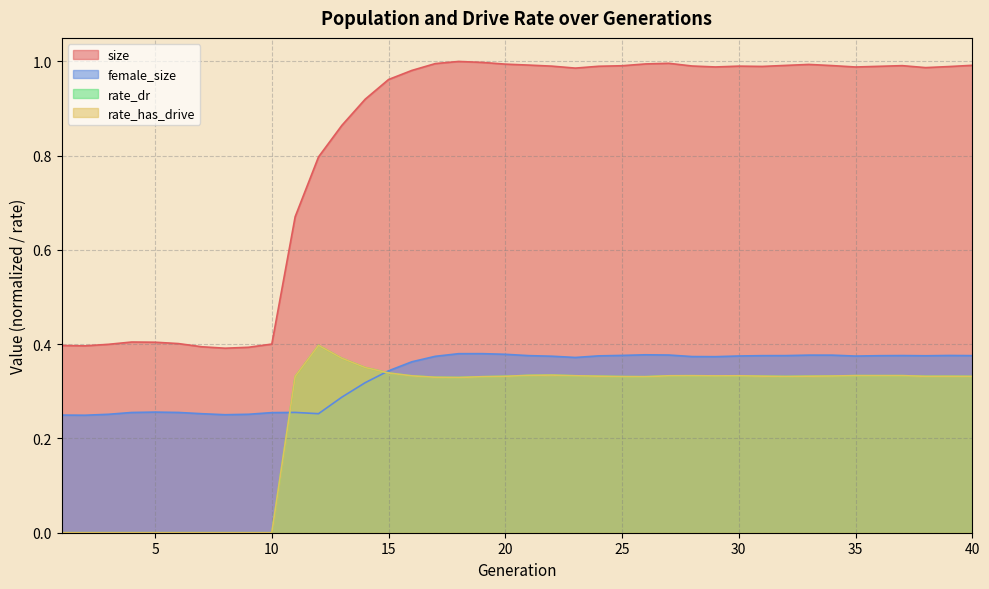

True or false: rate_dr has more than 1 points higher than both neighbors.

True